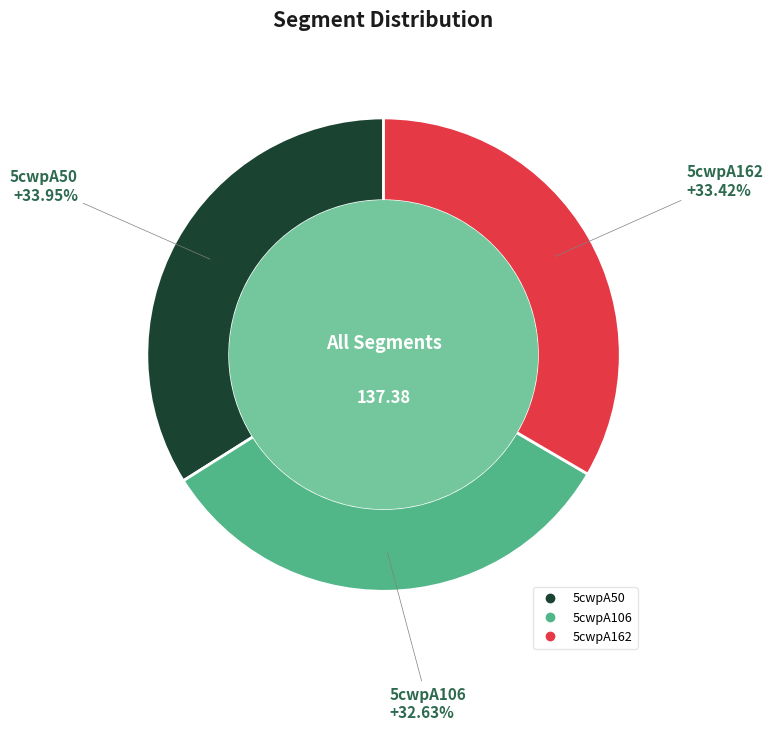

Is 5cwpA162 the majority of the pie?

No